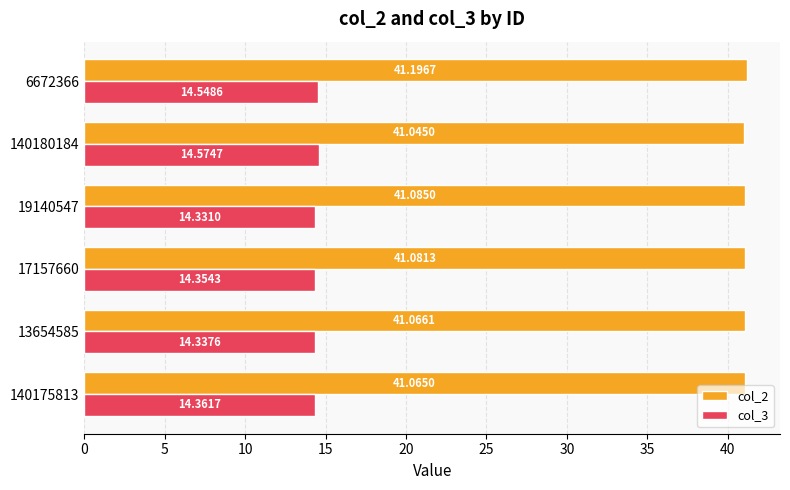

Rank the series at 140175813 from highest to lowest value.

col_2, col_3